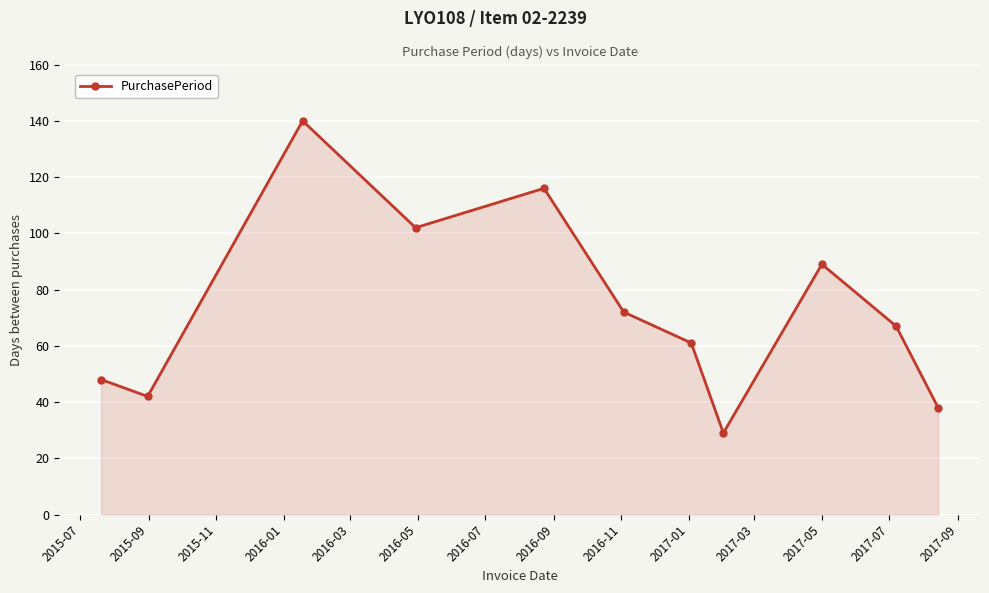

How many interior local valleys (lower than both neighbors) does the data have?

3